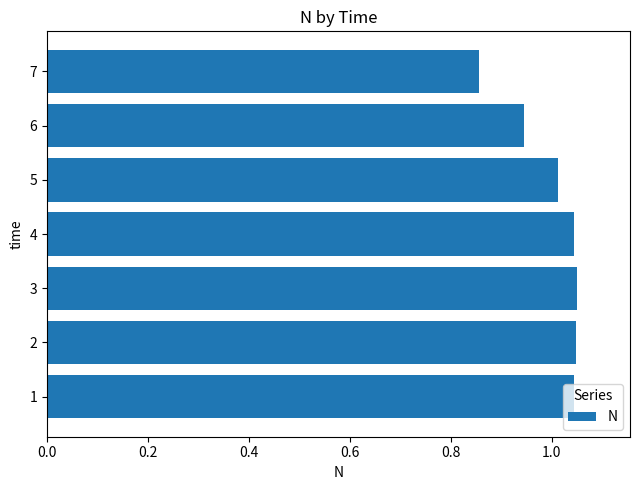

At which category does the chart reach its minimum across all series?

7